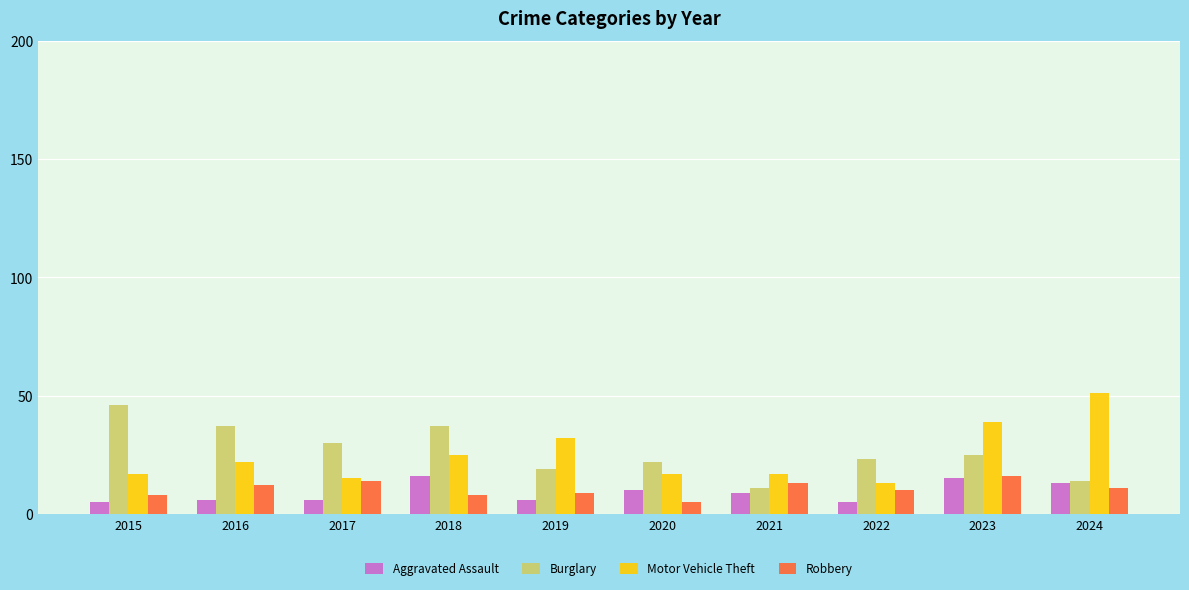

The value of Robbery at 2017 is 14. True or false?

True